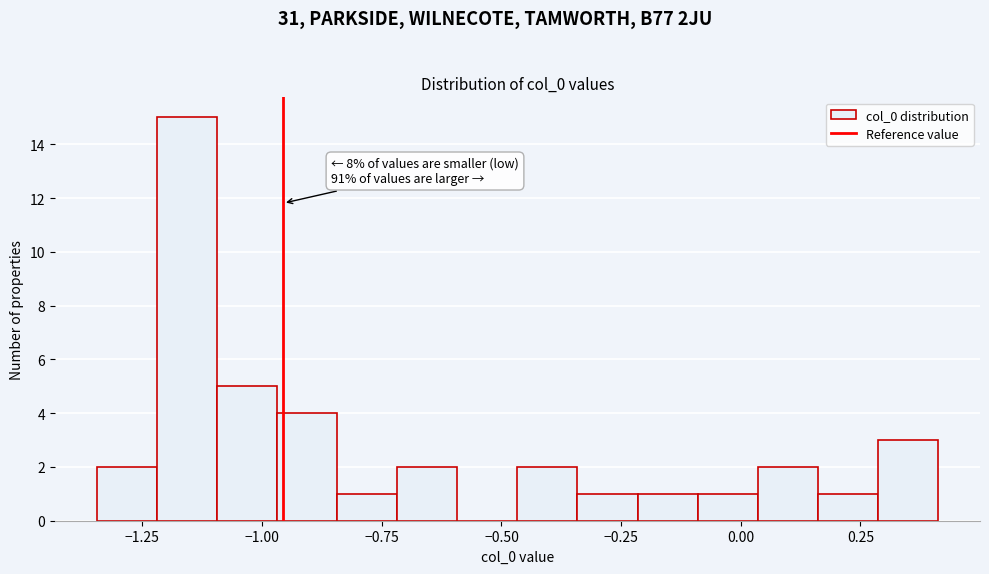

Around what value on the x-axis is the tallest bar? Give the approximate position of its centre, as read against the axis.

-1.15